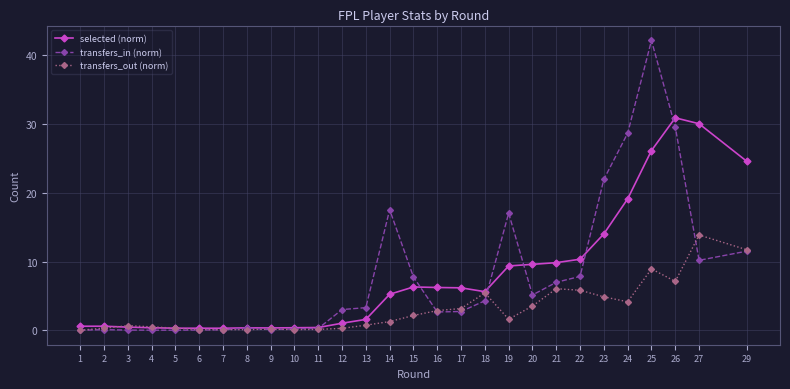

Does the chart have visible grid lines?

Yes